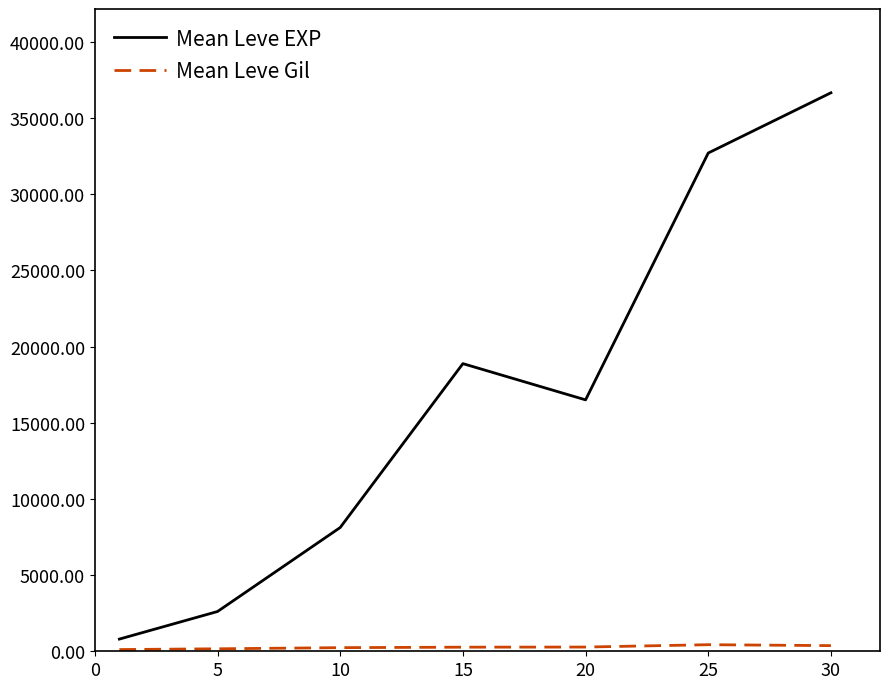

What is the highest value of the Mean Leve EXP series?

36653